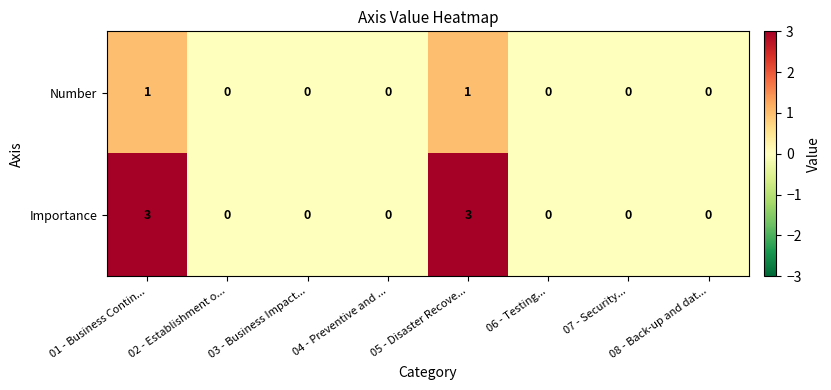

Rank the series by their average value, from lowest to highest.

Number, Importance